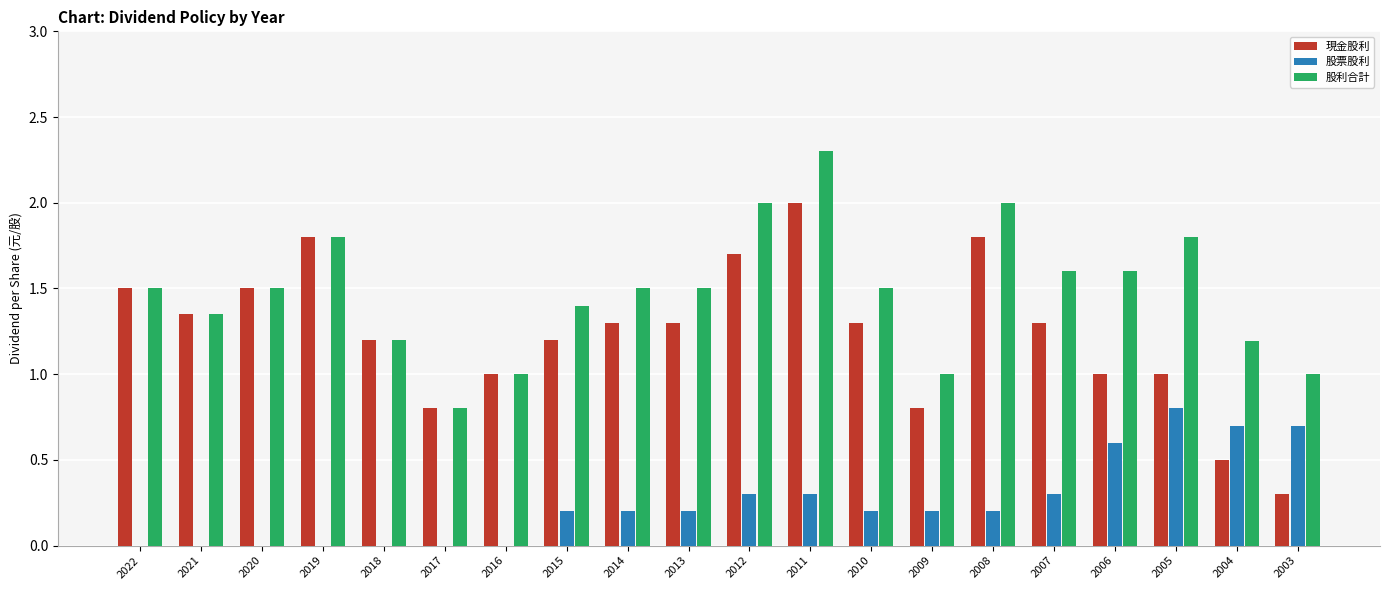

What is the maximum value for 現金股利?

2.0